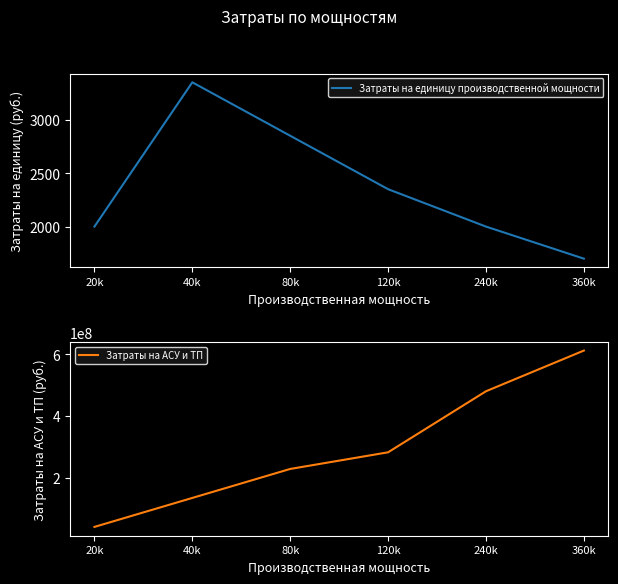

What are all the series names shown in the legend?

Затраты на единицу производственной мощности, Затраты на АСУ и ТП